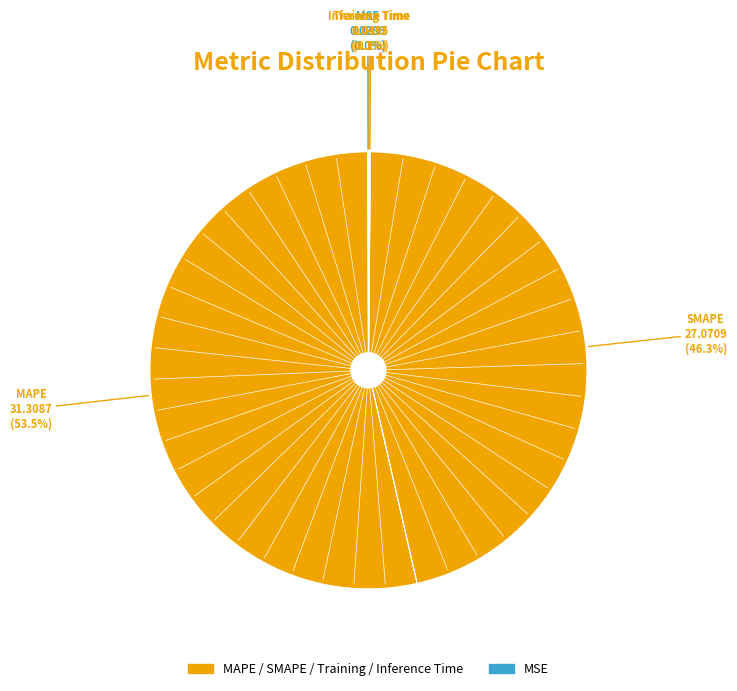

Which slice represents more than half of the pie?

MAPE